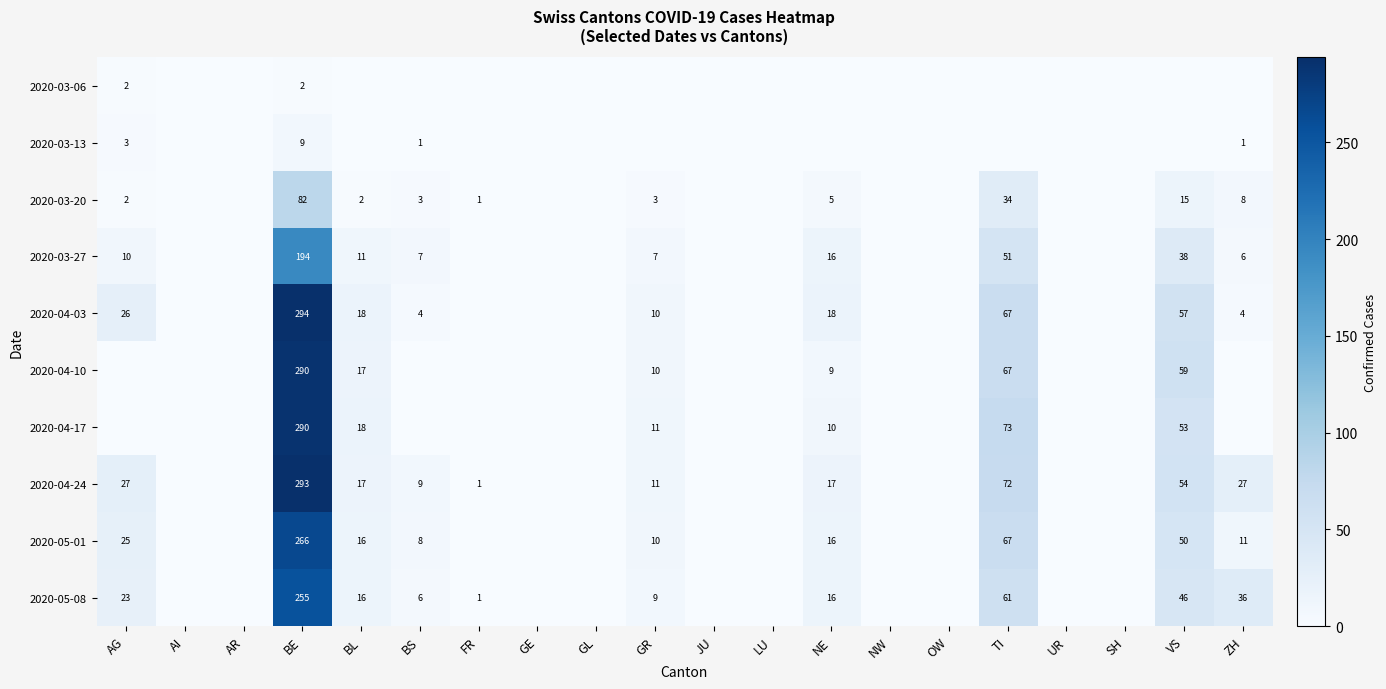

What is the sum of the 2020-03-27 values at BS and TI?

58